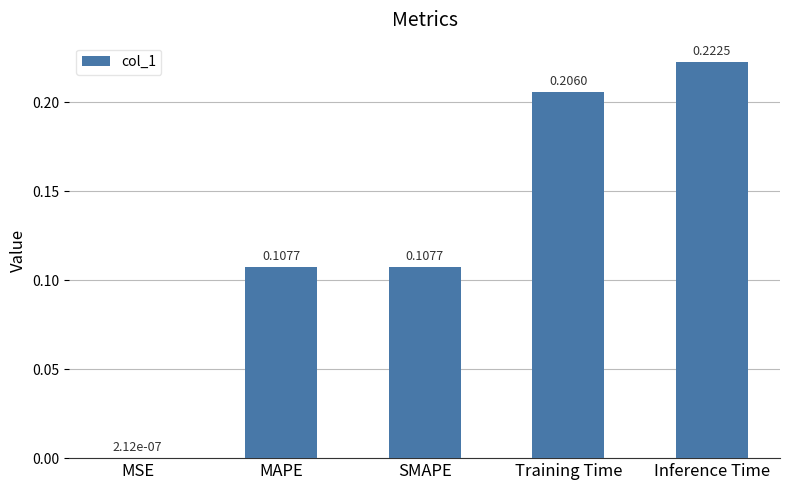

Are the bars horizontal?

No